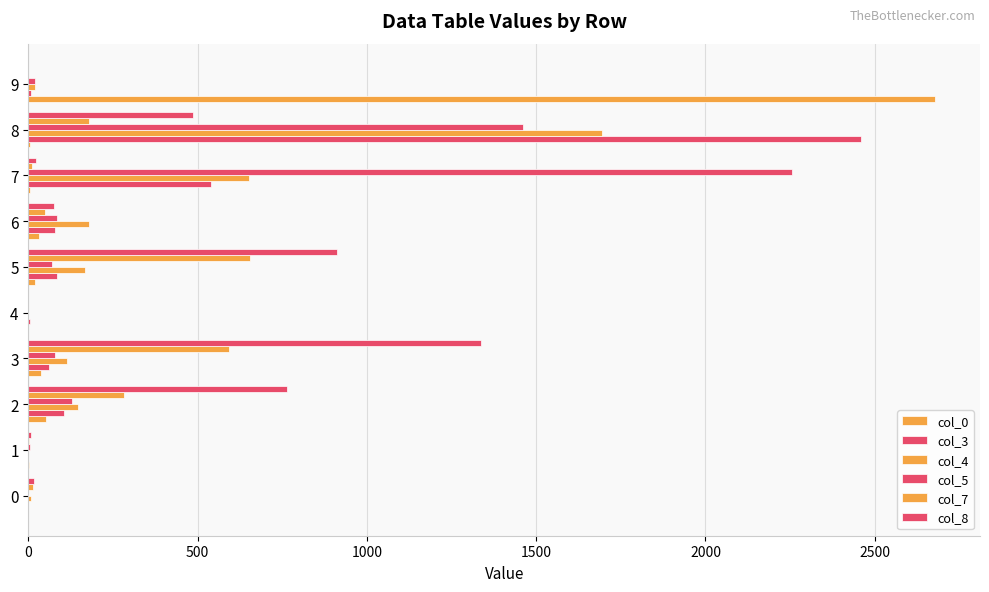

List the series in order of their peak value, highest first.

col_0, col_3, col_5, col_4, col_8, col_7